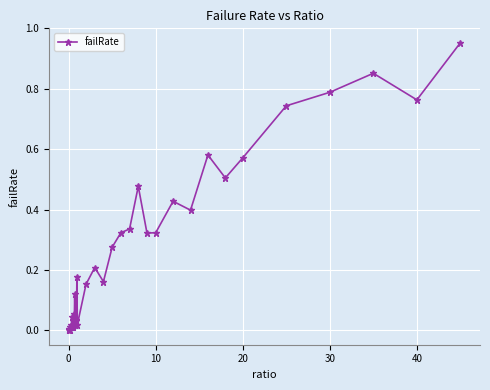

True or false: there are more than 1 points higher than both neighbors.

True